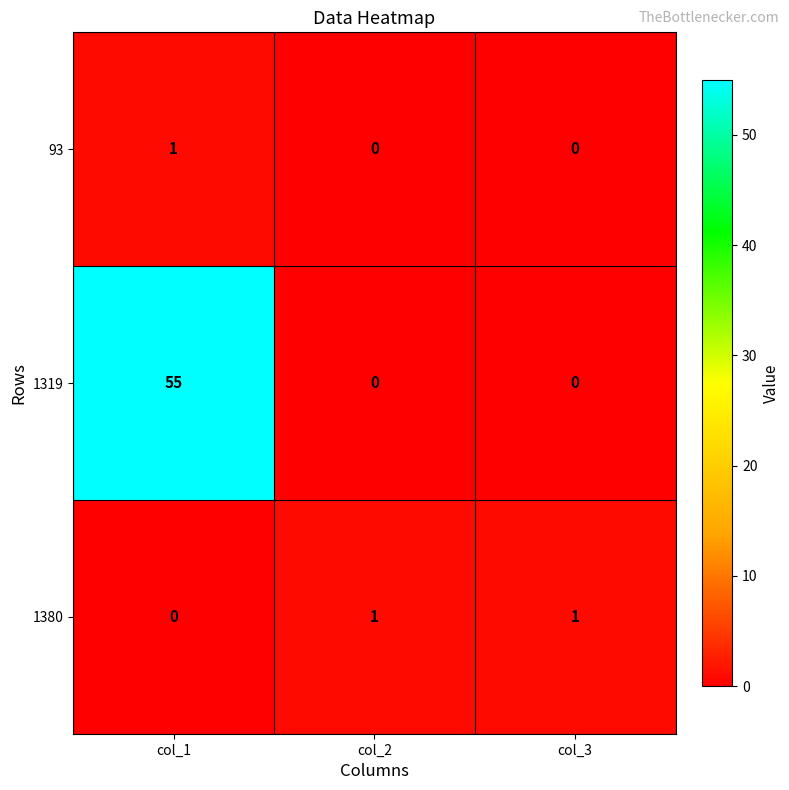

What is the highest value of the 1319 series?

55